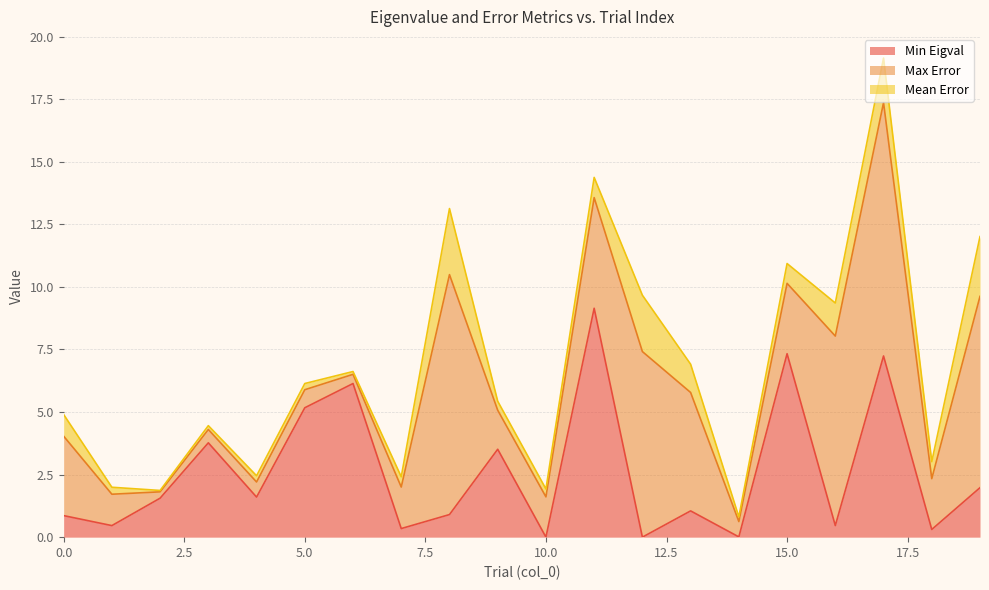

What is the highest value of the Min Eigval series?

9.1